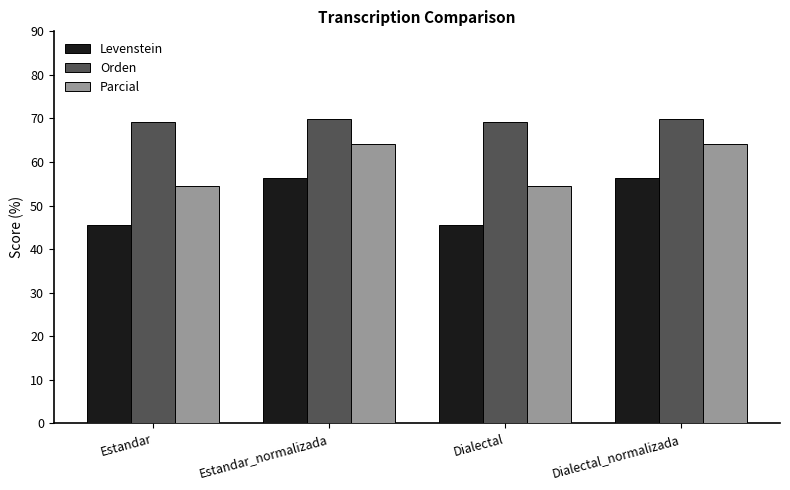

The Orden series shows 69.2 at Estandar. True or false?

True